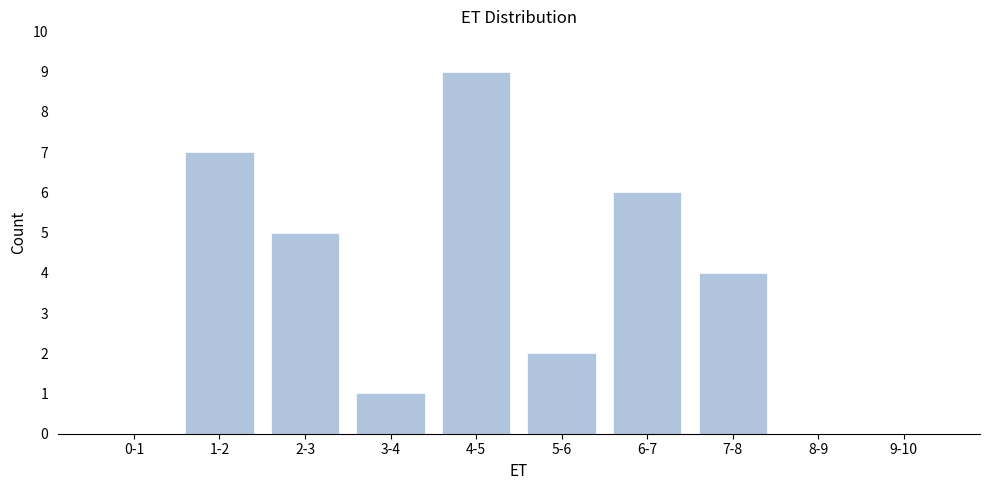

Reading right to left, extract all data points from this chart.

9-10=0	8-9=0	7-8=4	6-7=6	5-6=2	4-5=9	3-4=1	2-3=5	1-2=7	0-1=0